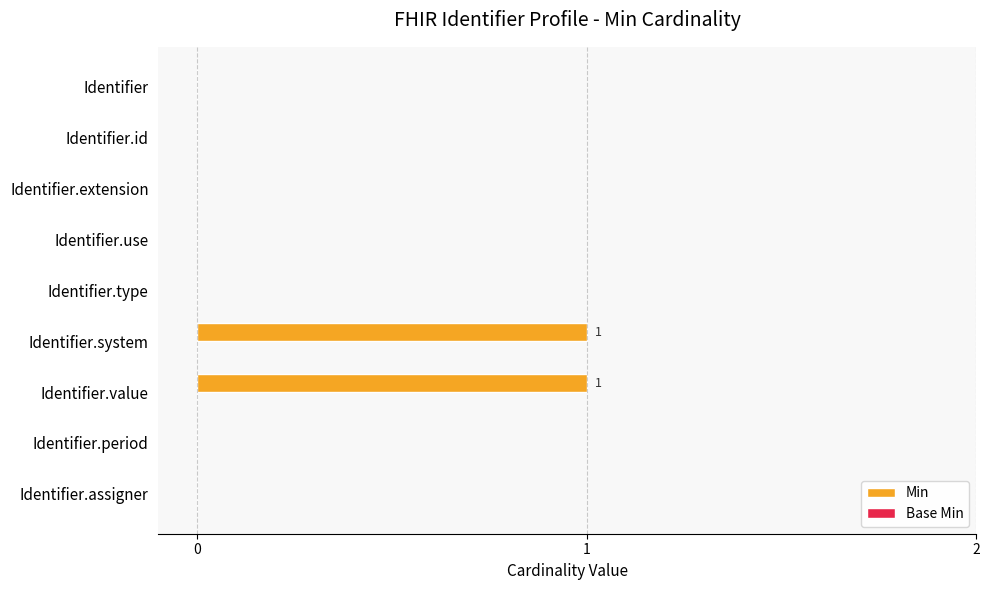

Is it true that the value at Identifier.value is 1?

True